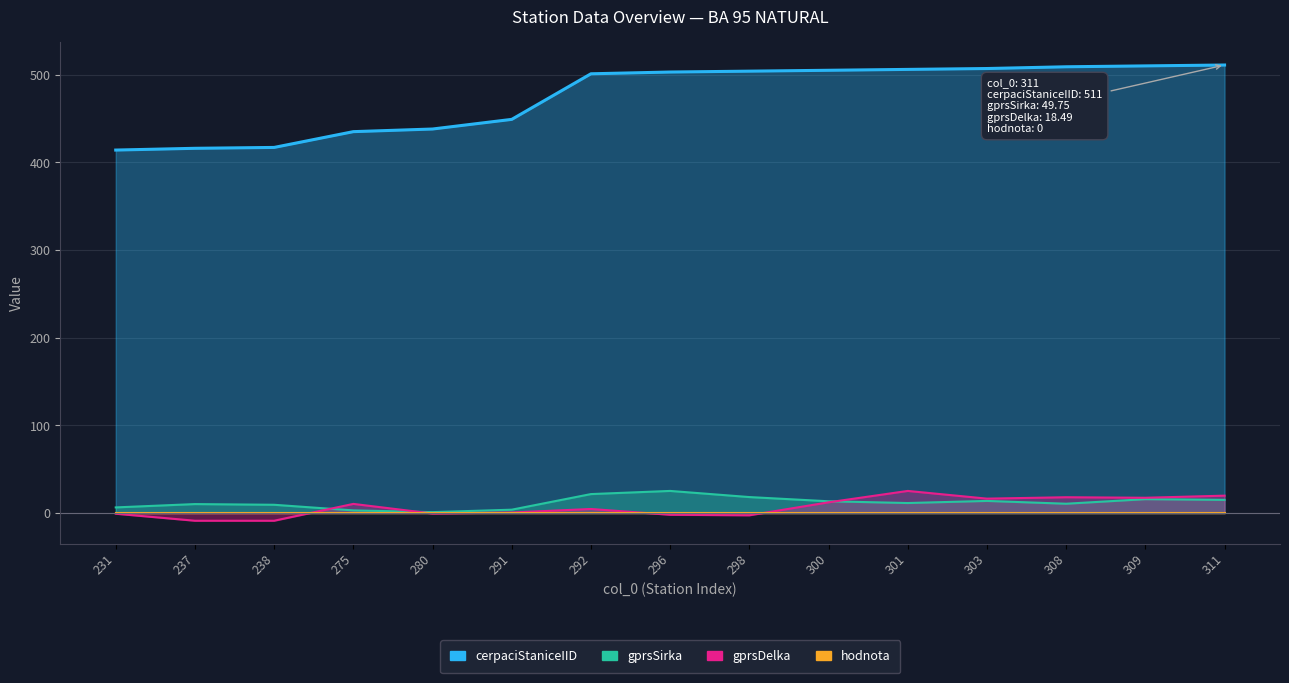

Reading left to right, extract all data points from this chart.

cerpaciStaniceIID: 414.0	416.0	417.0	435.0	438.0	449.0	501.0	503.0	504.0	505.0	506.0	507.0	509.0	510.0	511.0
gprsSirka: 6.4	10.2	9.4	3.0	1.0	3.8	21.6	25.2	18.2	13.4	11.4	13.8	10.6	15.8	15.0
gprsDelka: -0.8	-8.8	-8.8	10.4	-0.6	0.6	4.6	-2.0	-2.6	12.2	25.2	16.4	18.0	17.4	19.8
hodnota: 0.0	0.0	0.0	0.0	0.0	0.0	0.0	0.0	0.0	0.0	0.0	0.0	0.0	0.0	0.0